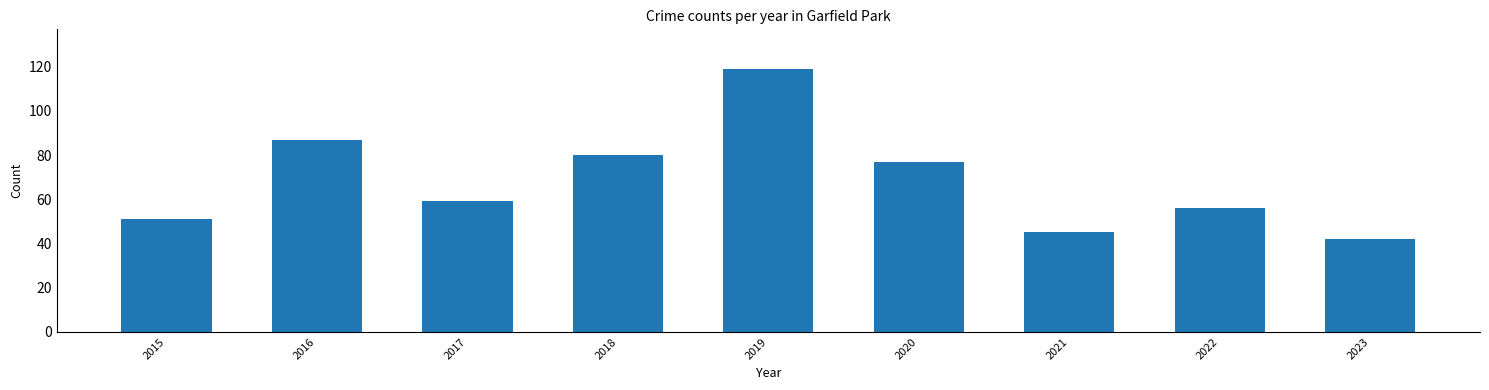

True or false: the data shows 21 at 2021.

False